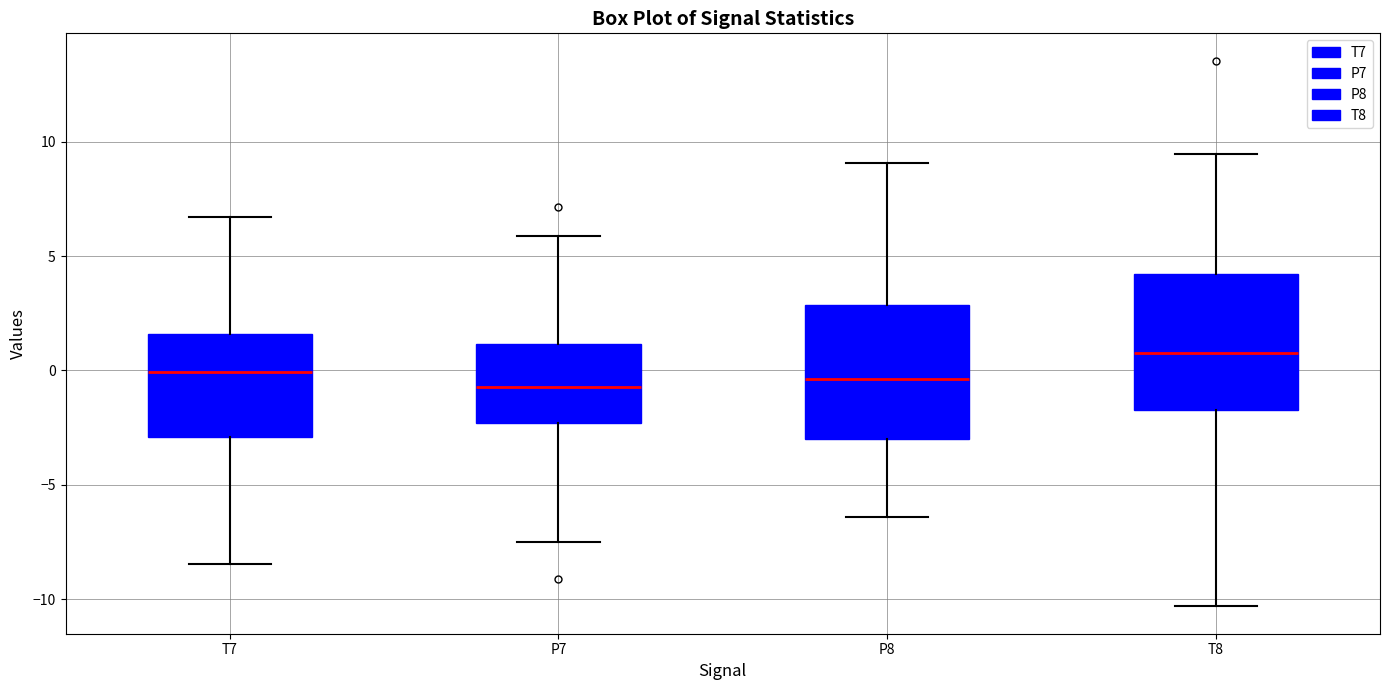

Where is the upper edge of the box for T8 on the y-axis? The values are not printed on the chart, so give them approximately, as read against the axis.

4.0